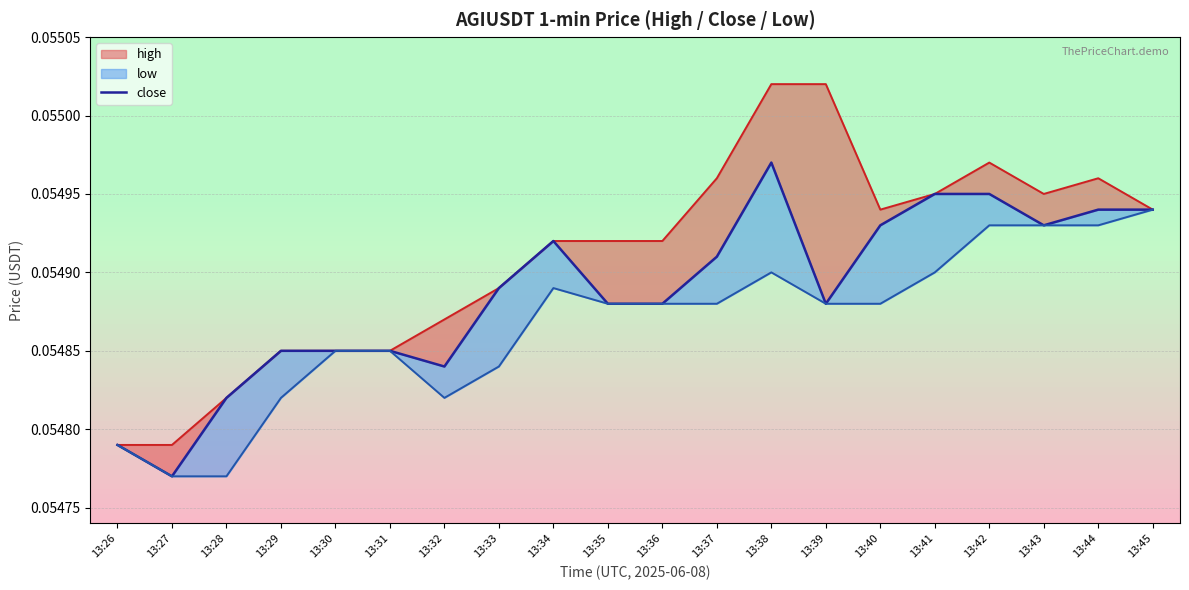

Where is the first local minimum?

13:27